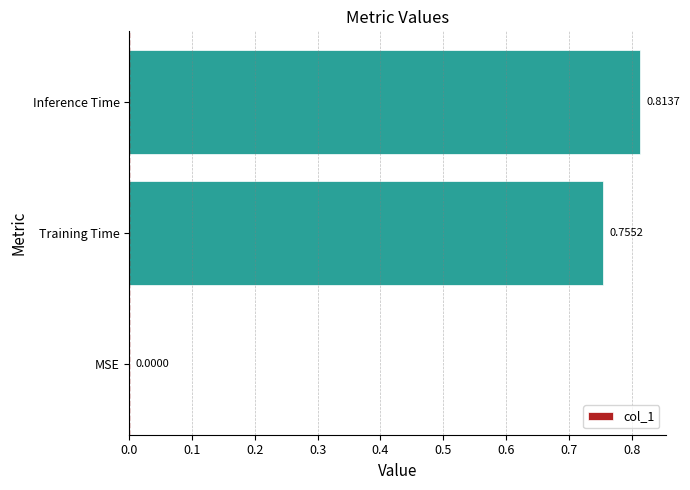

How many values are between 0 and 1?

3